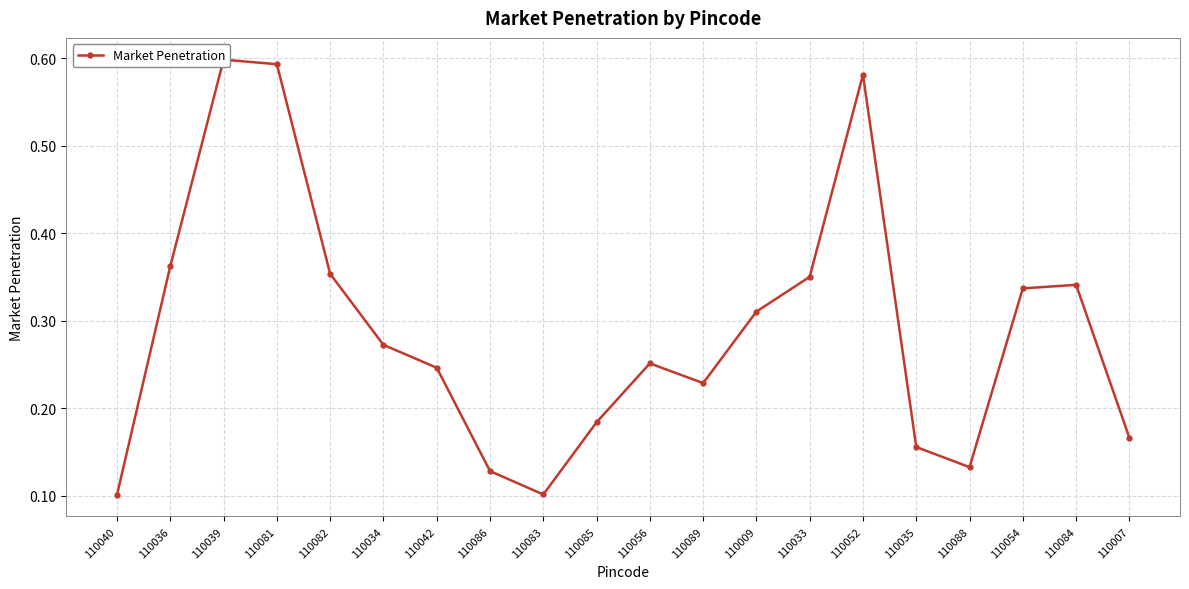

What is the difference between the maximum and minimum values?

0.5